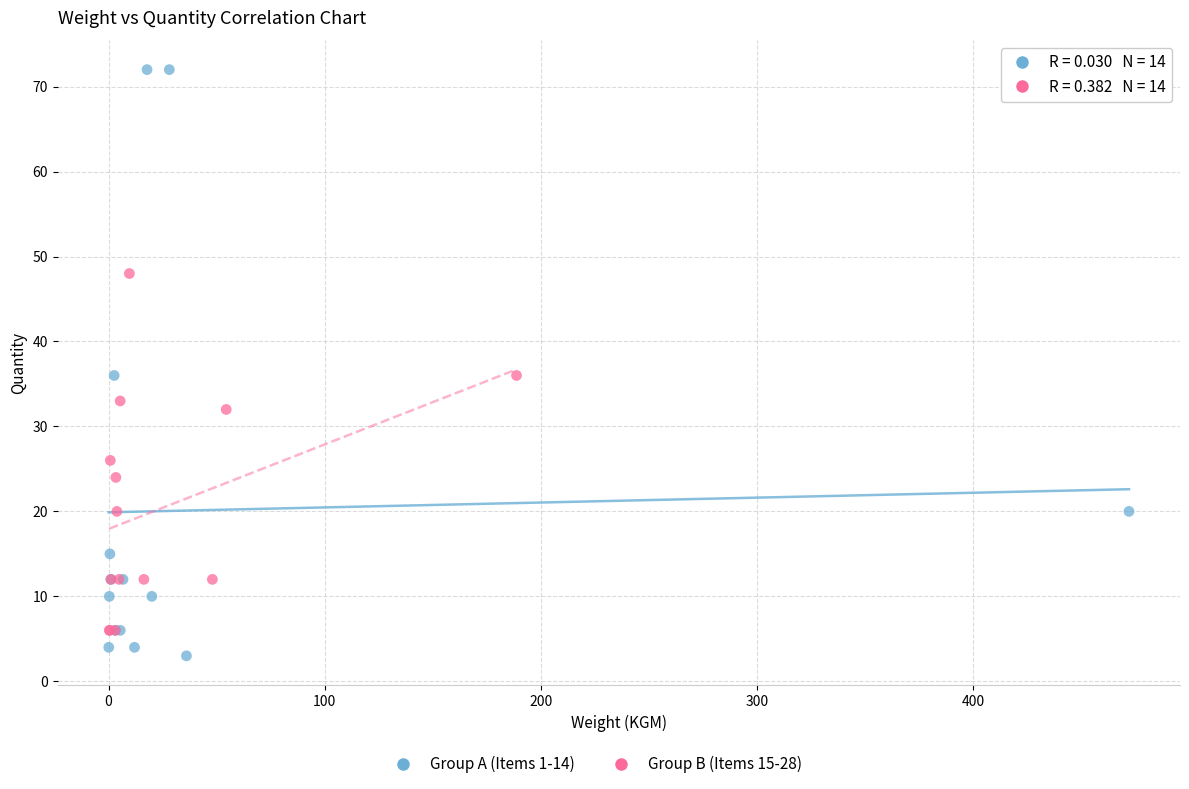

Which series has the widest spread of Y values?

Group A (Items 1-14)